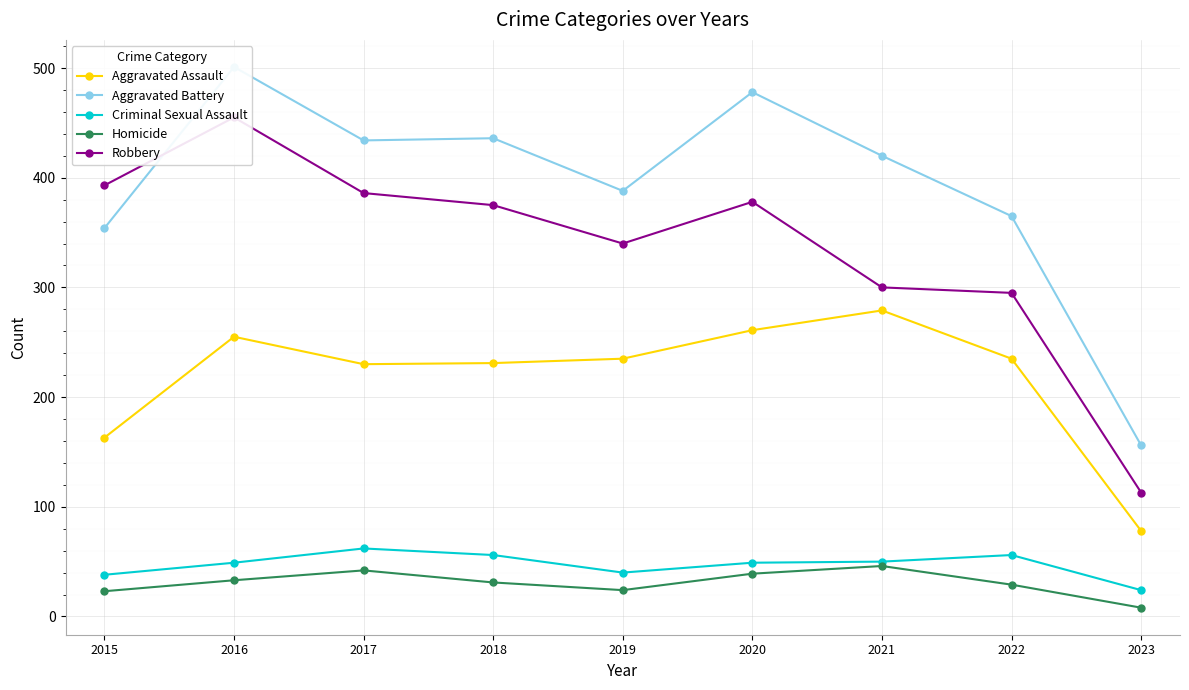

How many data points in Robbery are above 375?

4